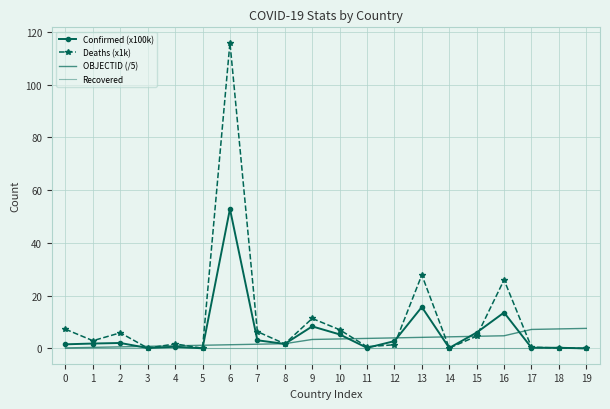

Where is the first local maximum for Deaths (x1k)?

2